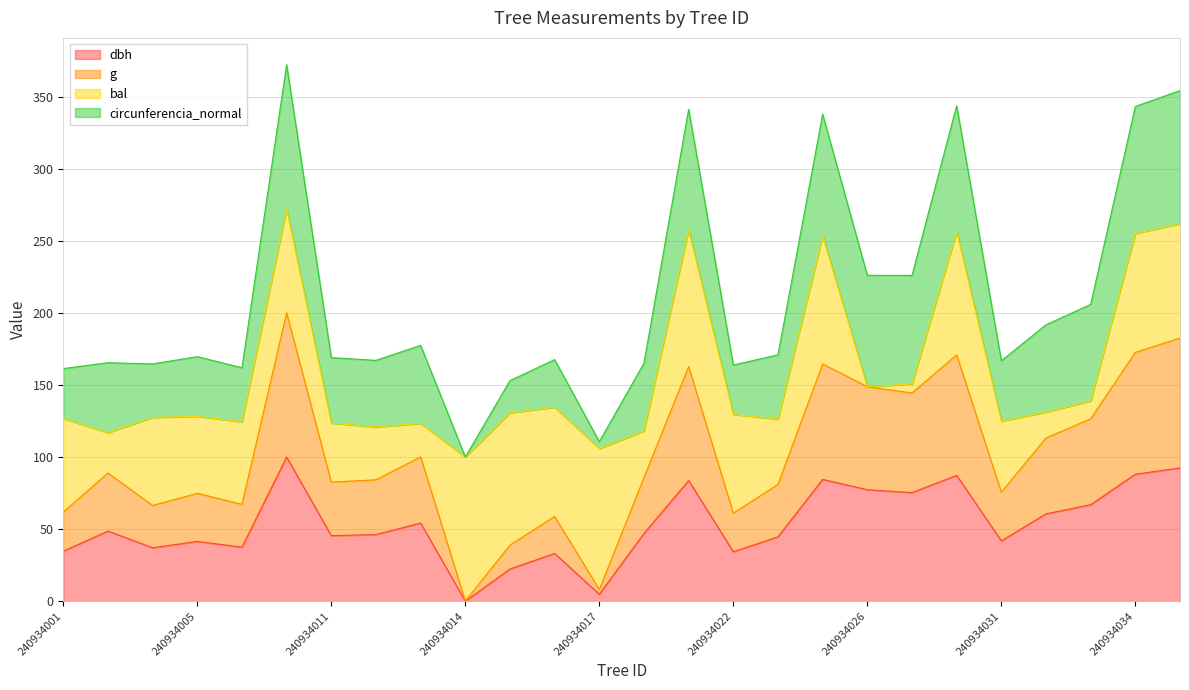

What value does the dbh series have at 240934007?

37.5